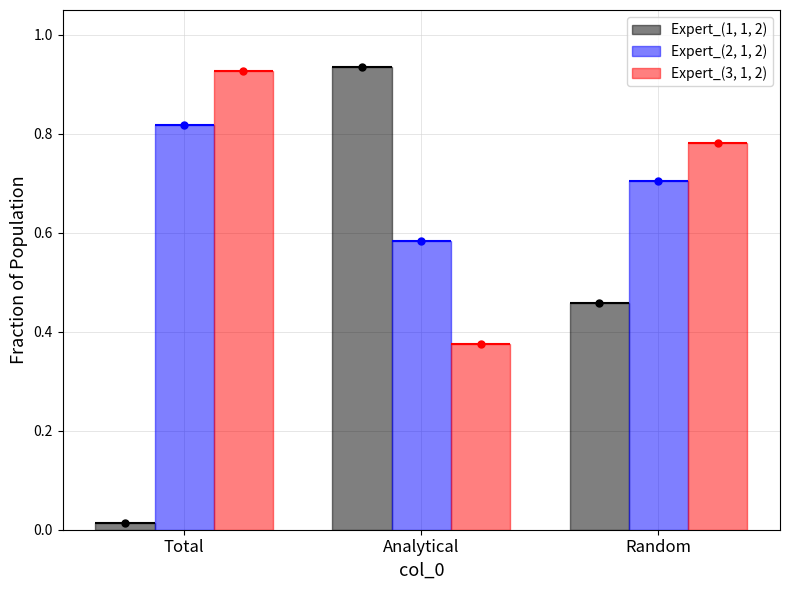

Read the Expert_(3, 1, 2) value at Analytical.

0.4